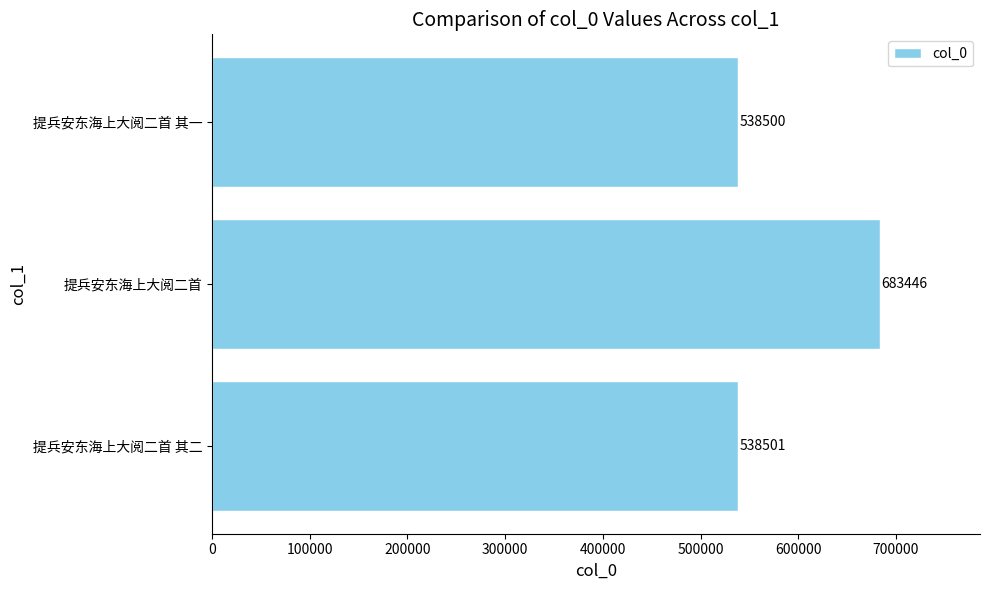

What is the ratio of the value at 提兵安东海上大阅二首 to the value at 提兵安东海上大阅二首 其二?

1.3